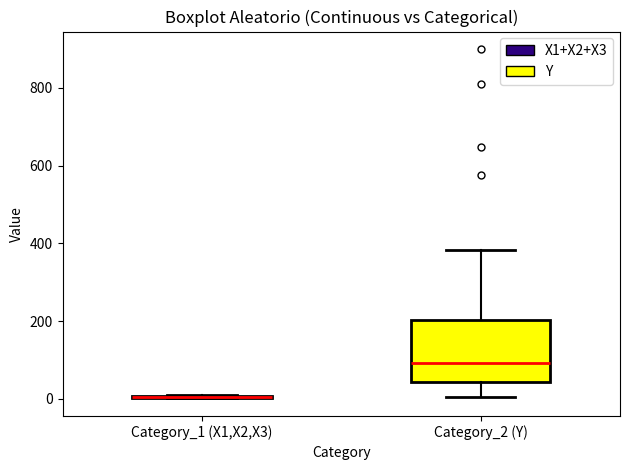

Reading left to right, read every box against the y-axis: the position of its median line, the range the box covers, and the ends of its whiskers. The values are not printed on the chart, so give them approximately, as read against the axis.

Category_1 (X1,X2,X3): box collapsed to a line at 0, whiskers 0 to 20
Category_2 (Y): median 100, box 40 to 200, whiskers 0 to 380